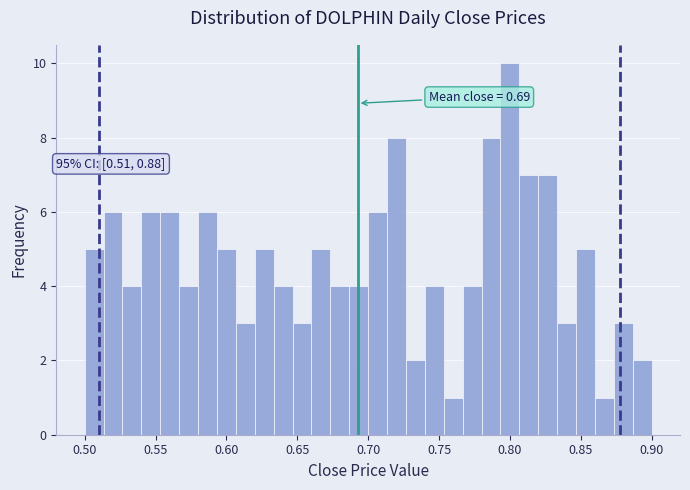

Around what value on the x-axis is the tallest bar? Give the approximate position of its centre, as read against the axis.

0.800